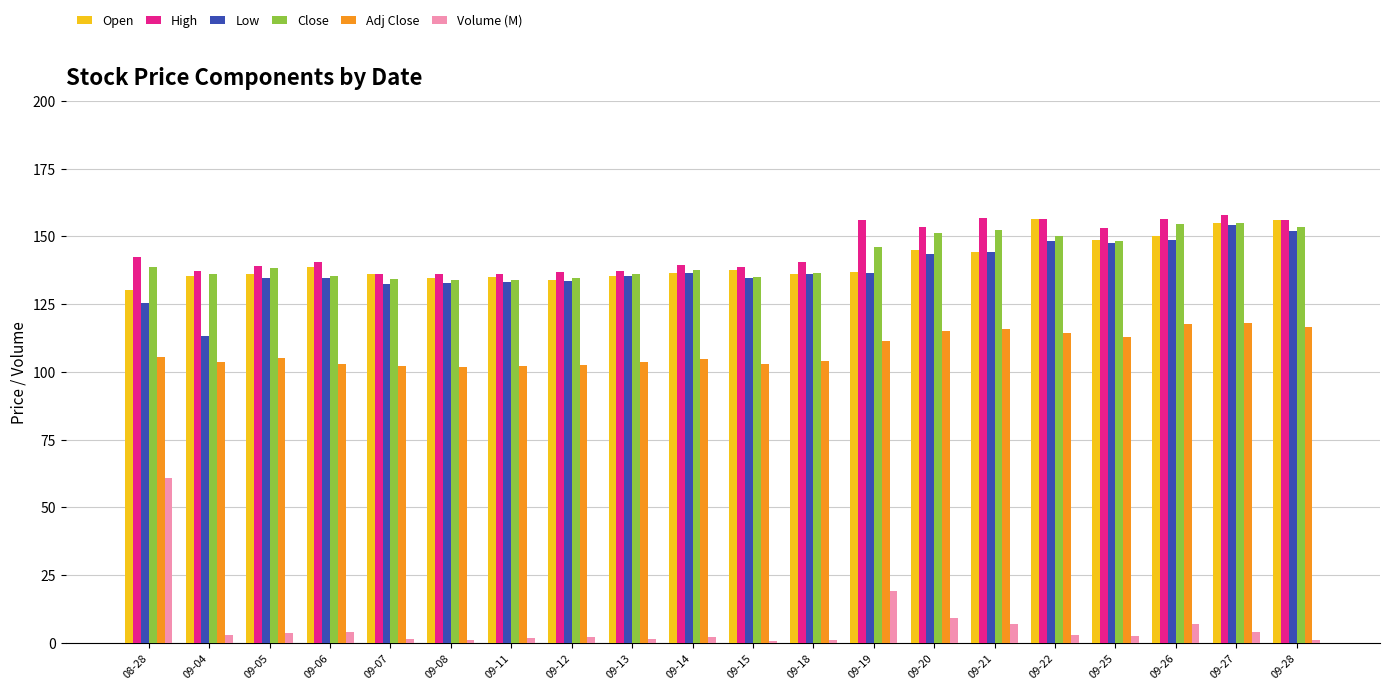

What is the difference between the Close values at 09-20 and 09-18?

14.6